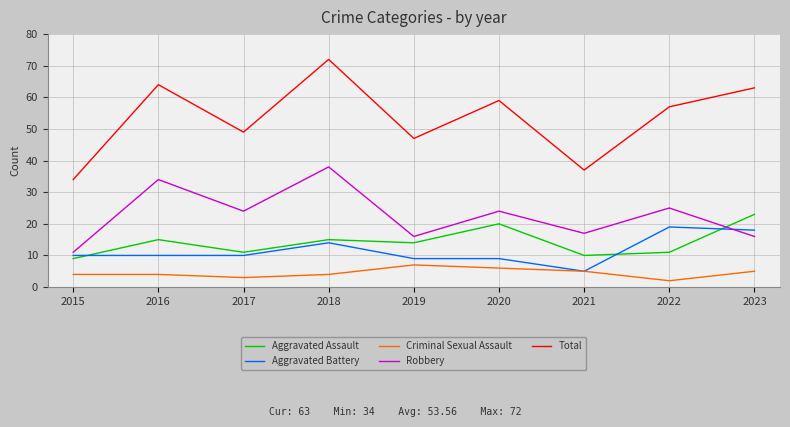

At 2022, list the series in order from smallest to largest.

Criminal Sexual Assault, Aggravated Assault, Aggravated Battery, Robbery, Total